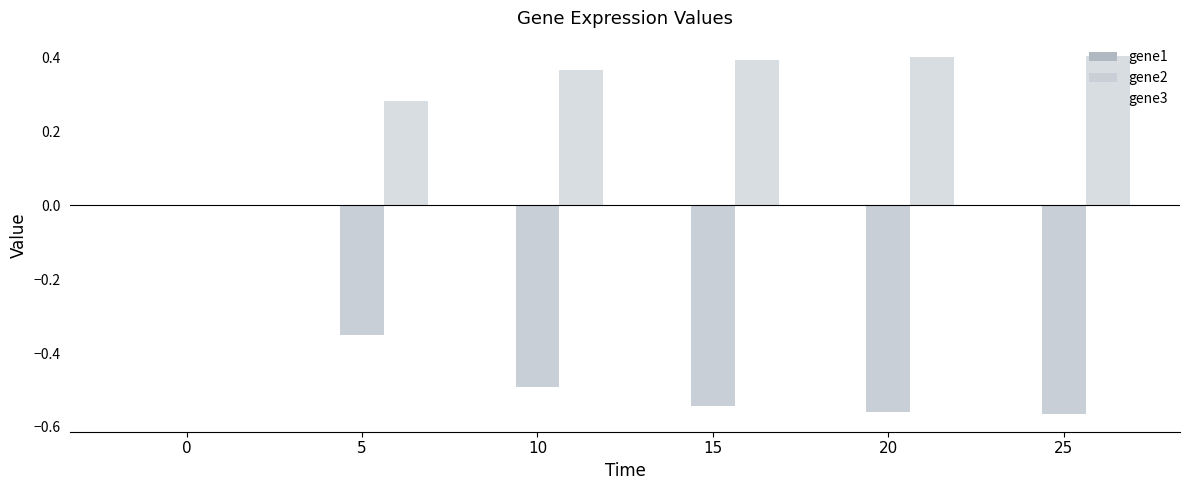

Are the bars grouped side by side (vs. stacked)?

Yes